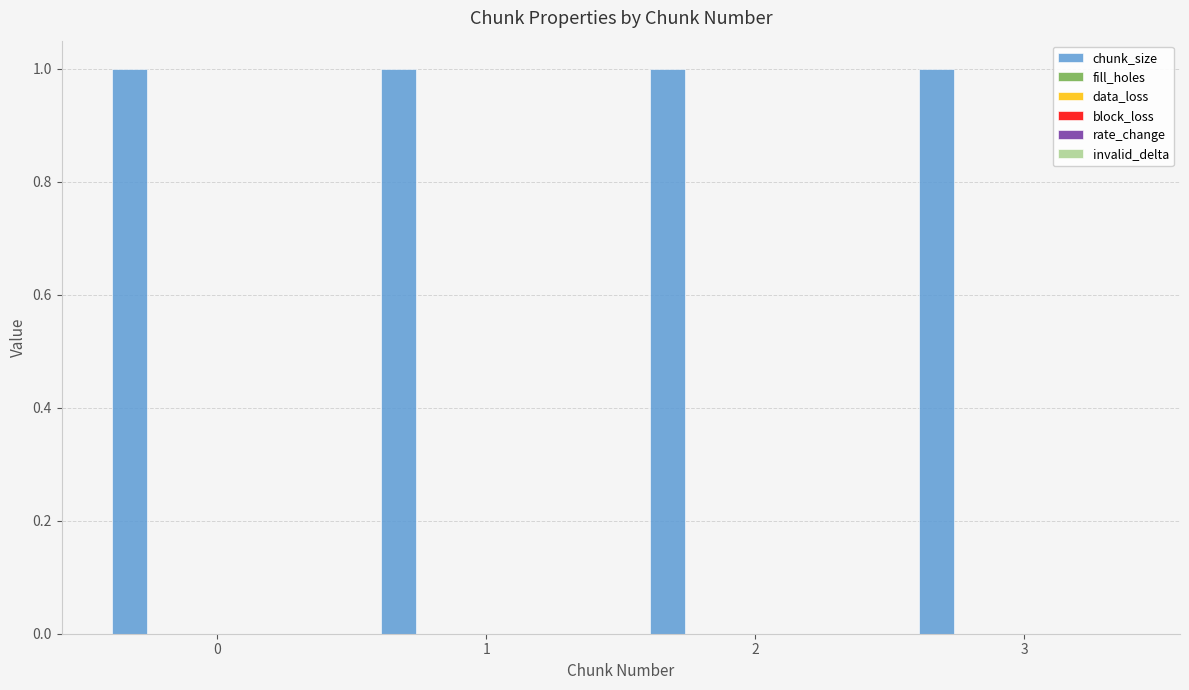

What are all the series names shown in the legend?

chunk_size, fill_holes, data_loss, block_loss, rate_change, invalid_delta